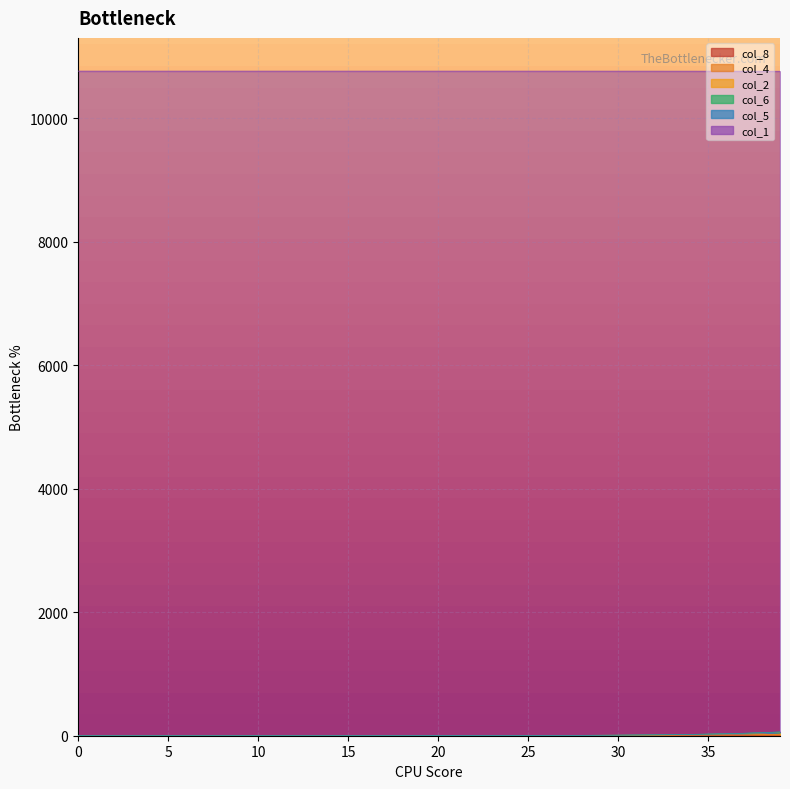

How many data points in col_6 are less than 1?

20